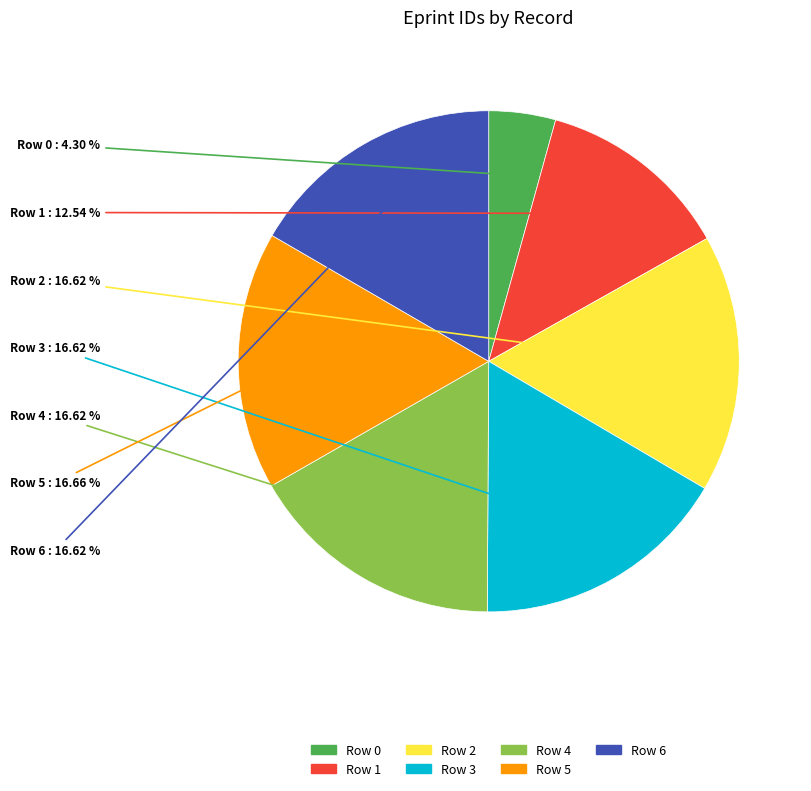

Combined, what portion of the pie is Row 5 and Row 3?

33.3%